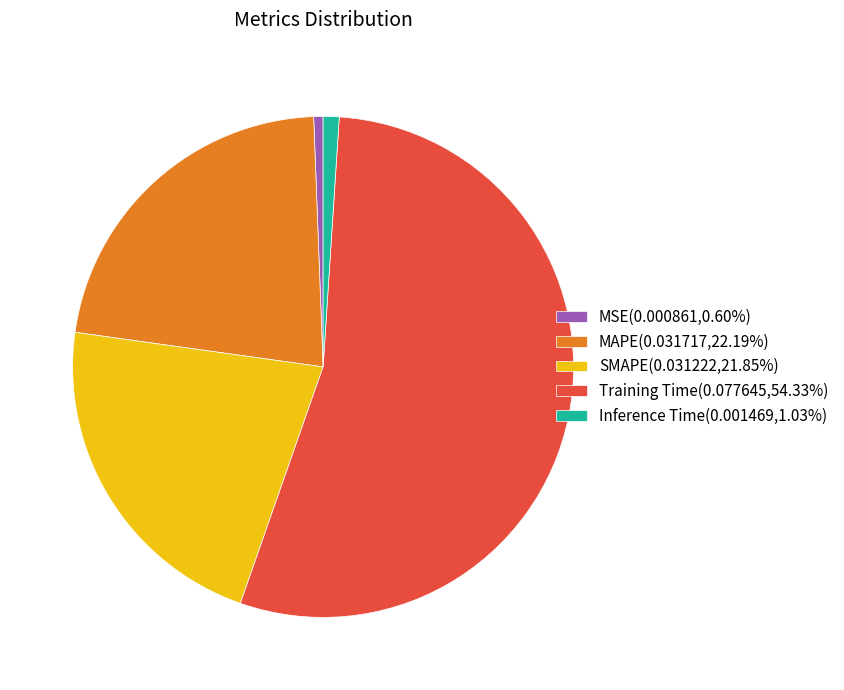

Which category accounts for the majority?

Training Time